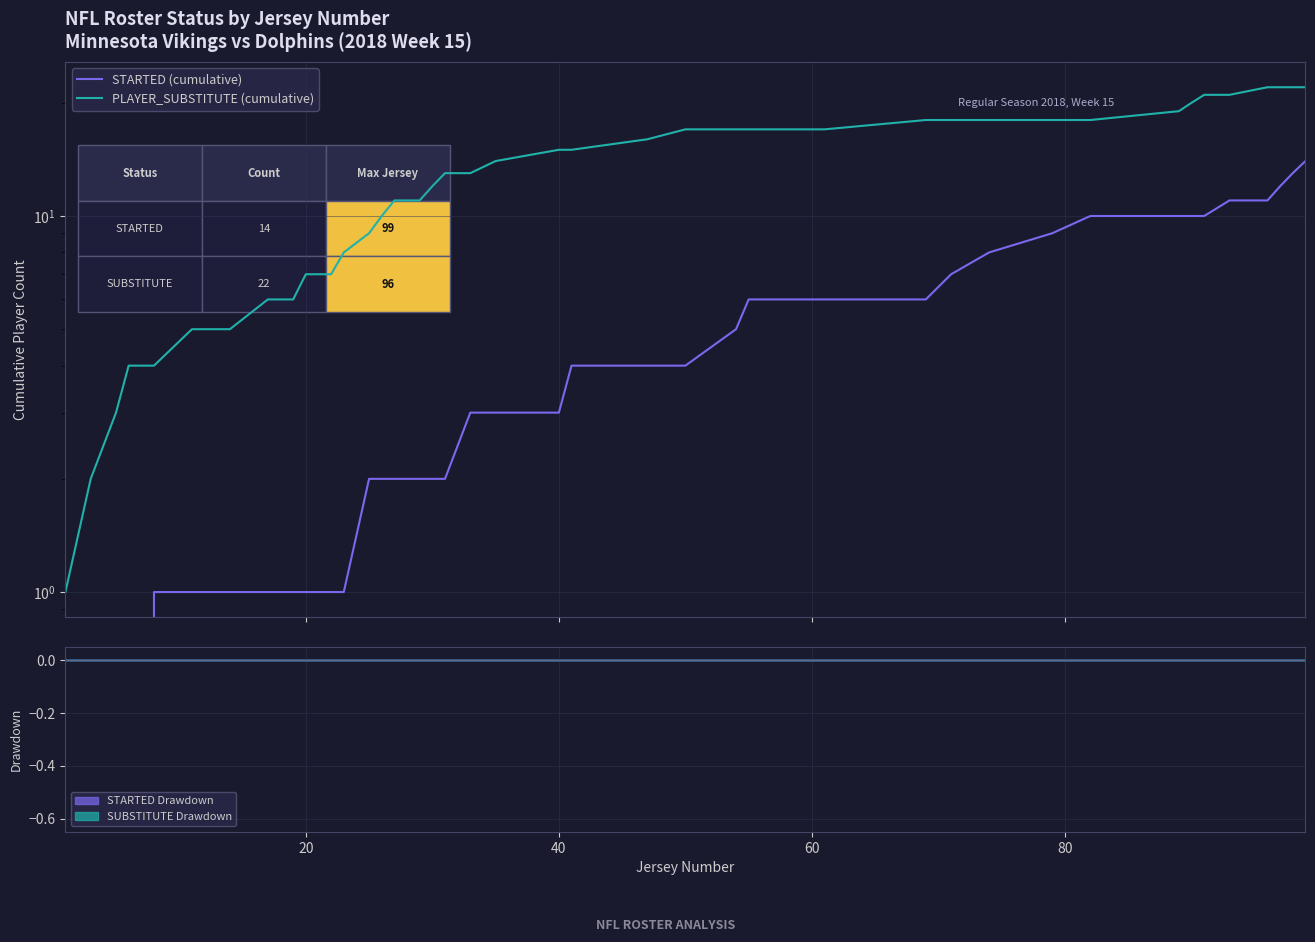

What are all the series names shown in the legend?

STARTED (cumulative), PLAYER_SUBSTITUTE (cumulative)